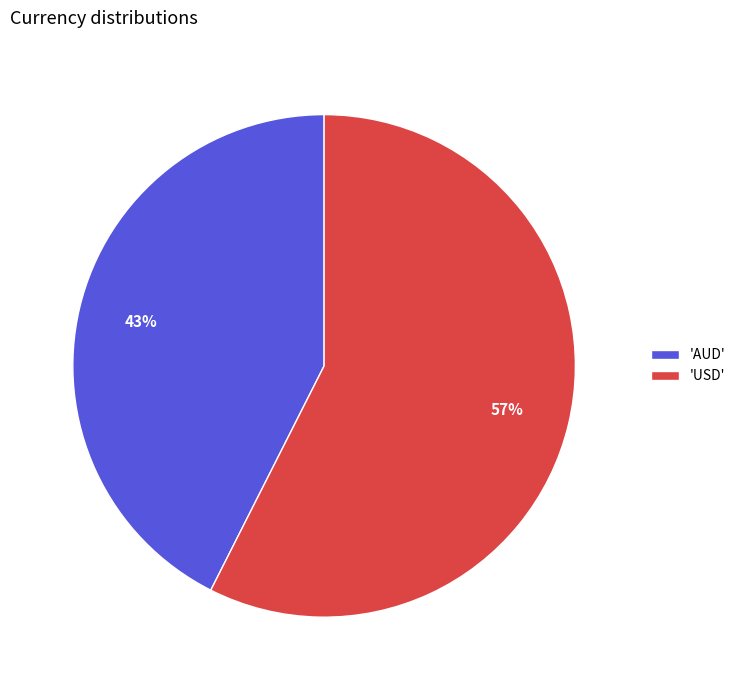

To the nearest percent, what portion does 'USD' represent?

57%